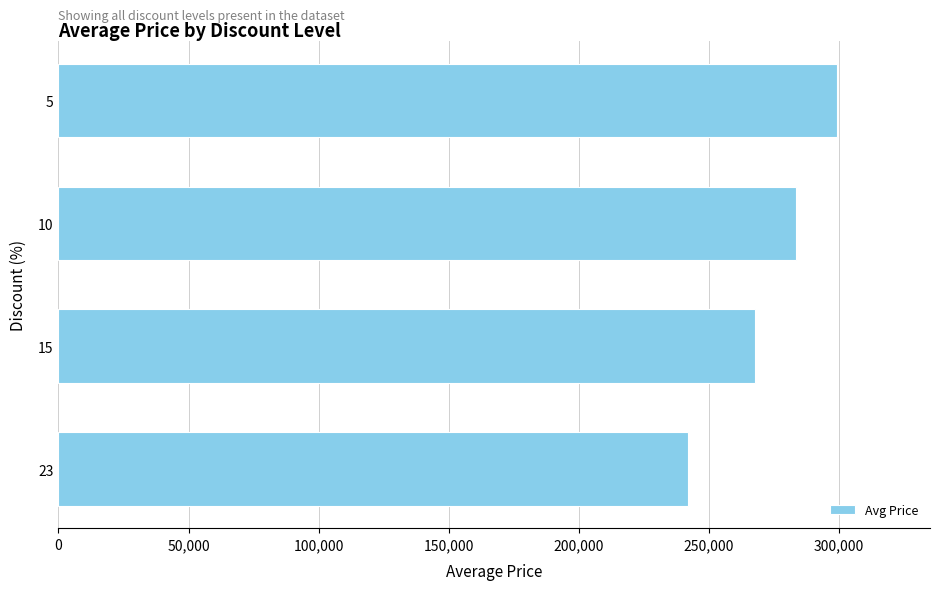

Approximately how many times larger is the value at 5 compared to 10?

1.1